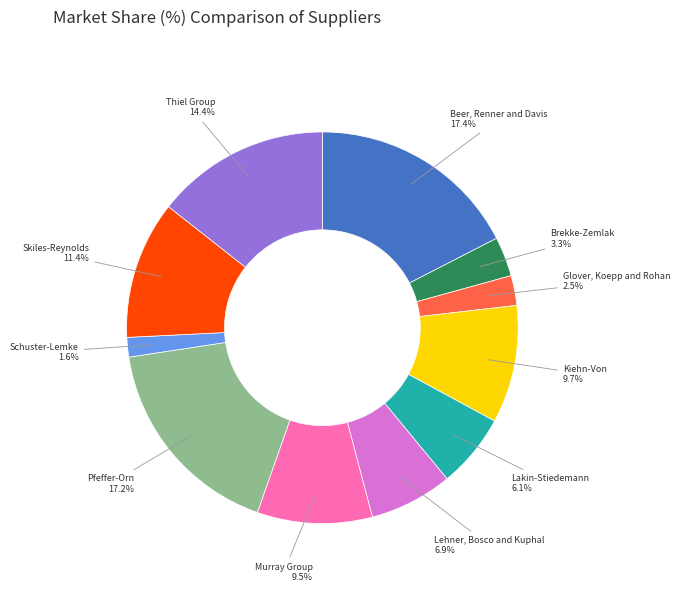

What is the ratio of the value at Pfeffer-Orn to the value at Thiel Group?

1.2